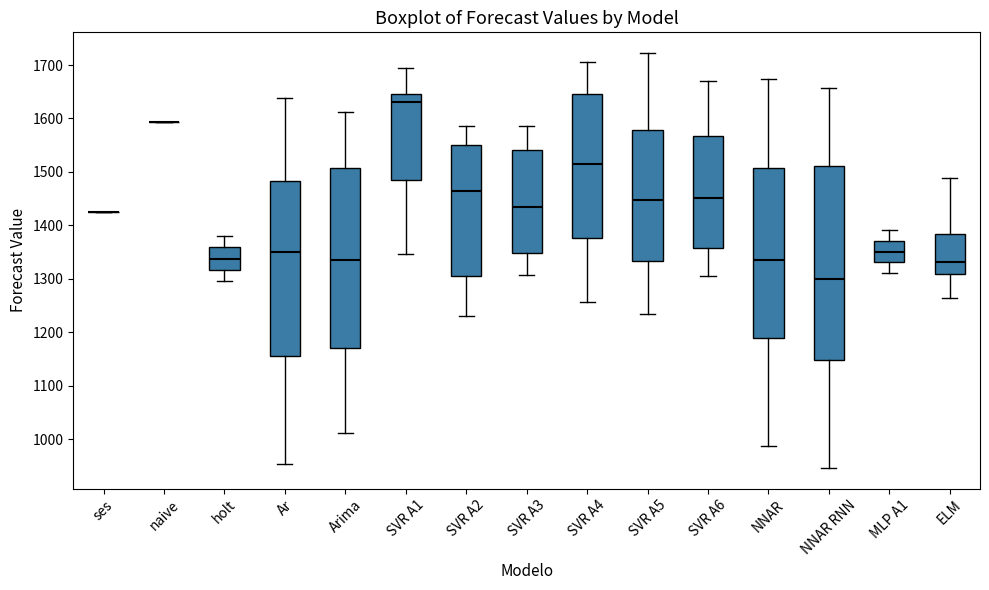

Comparing the boxes themselves (not the whiskers), which one is the tallest?

NNAR RNN